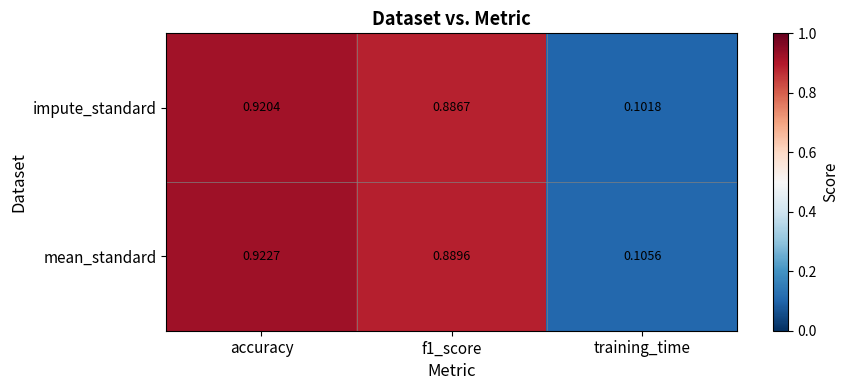

List the series in order of their peak value, highest first.

mean_standard, impute_standard